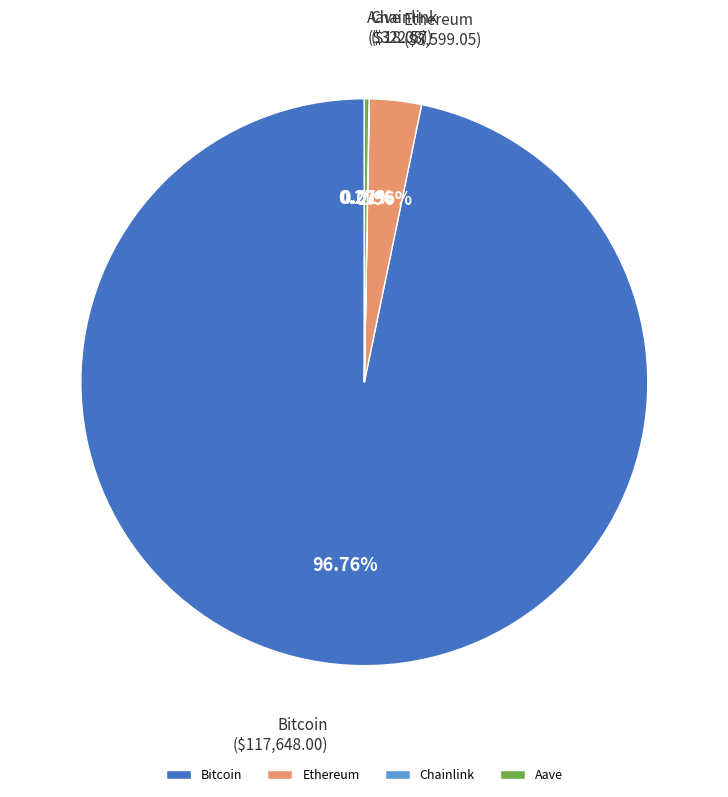

What is the largest slice in the pie chart?

Bitcoin